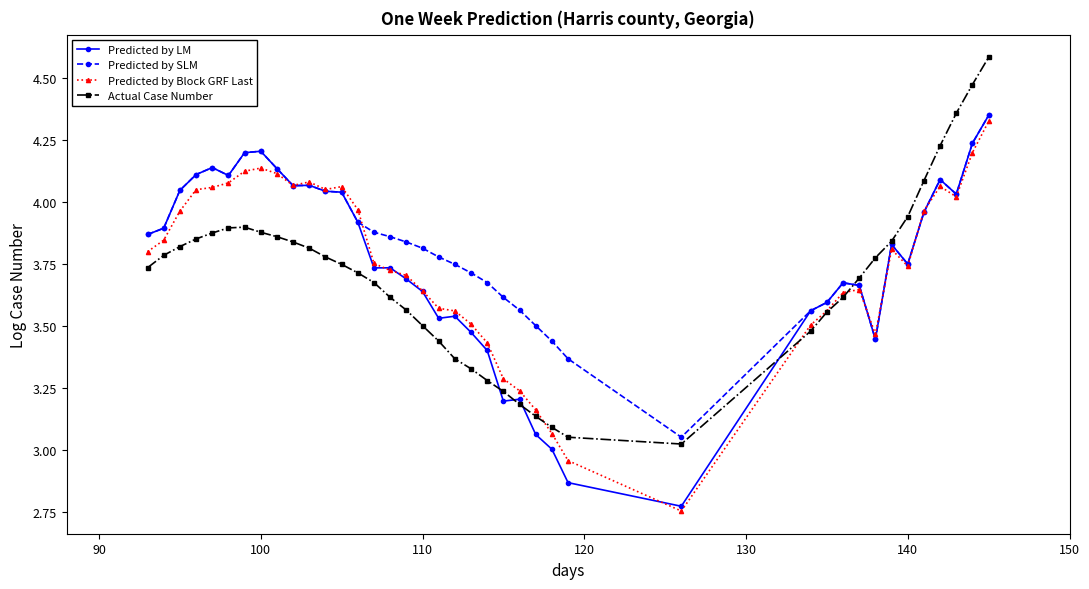

What are all the series names shown in the legend?

Predicted by LM, Predicted by SLM, Predicted by Block GRF Last, Actual Case Number